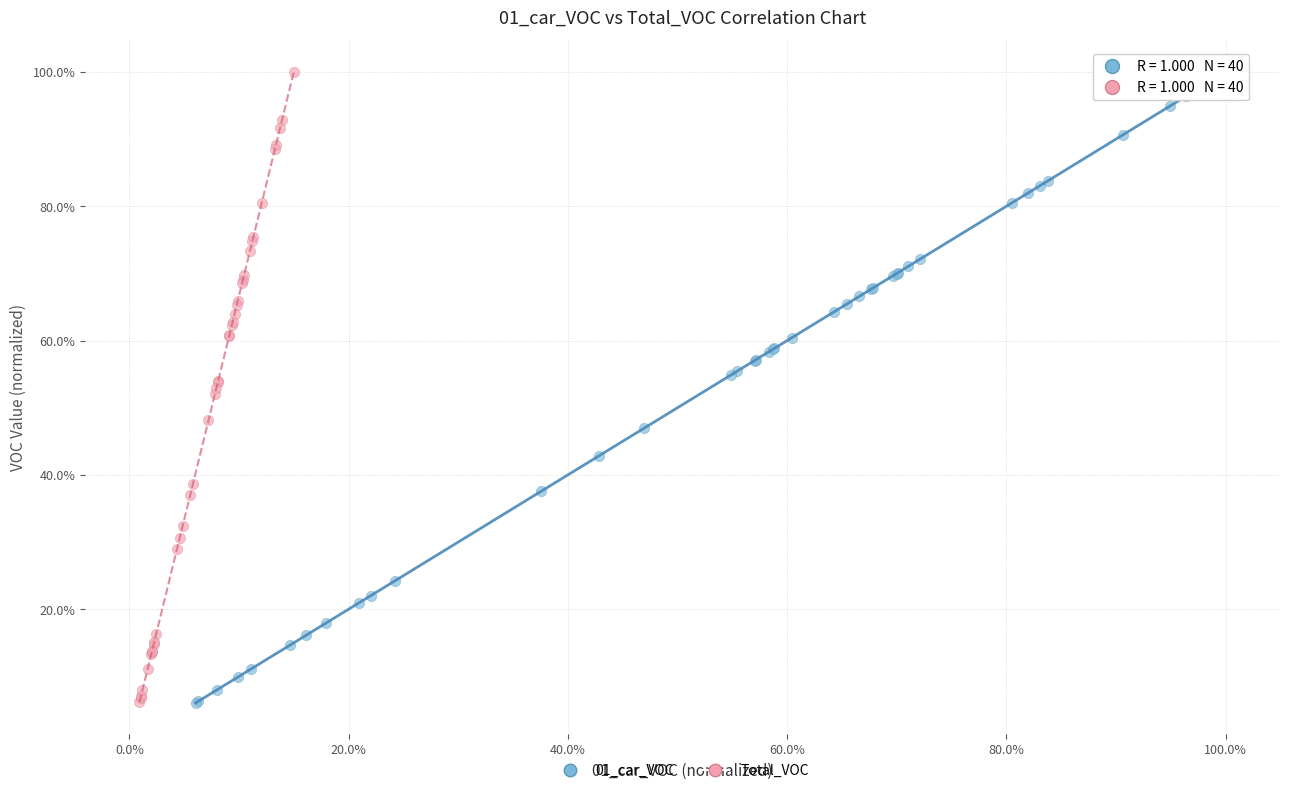

What are all the series names shown in the legend?

01_car_VOC, Total_VOC